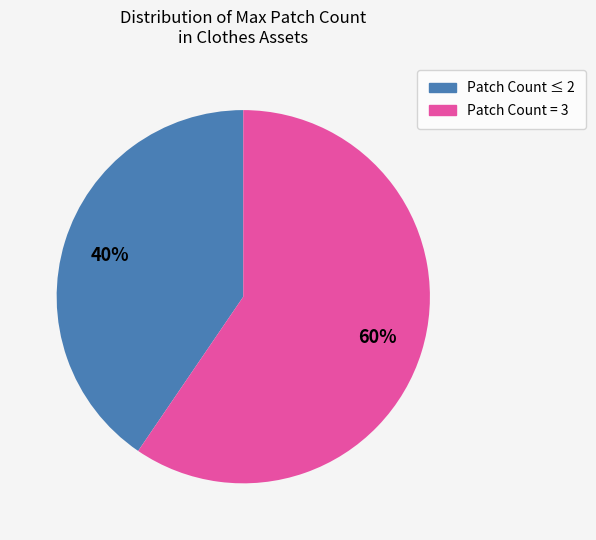

To the nearest percent, what is the average slice percentage?

50%